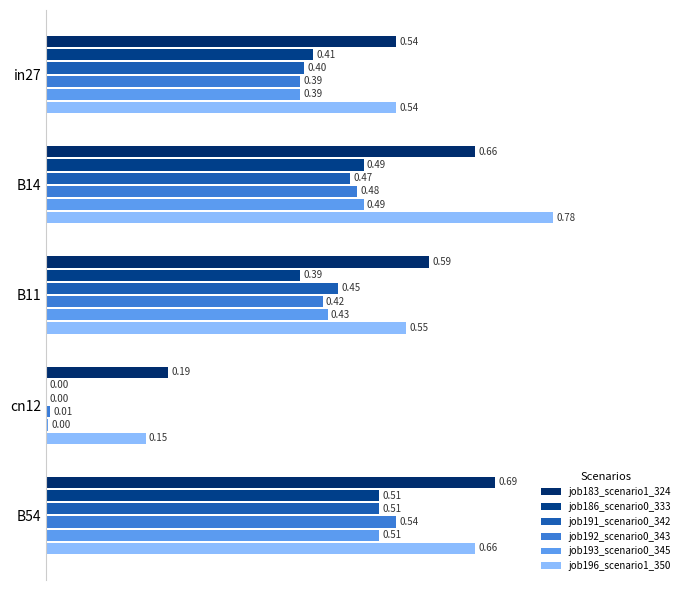

How many data points does each series have?

5